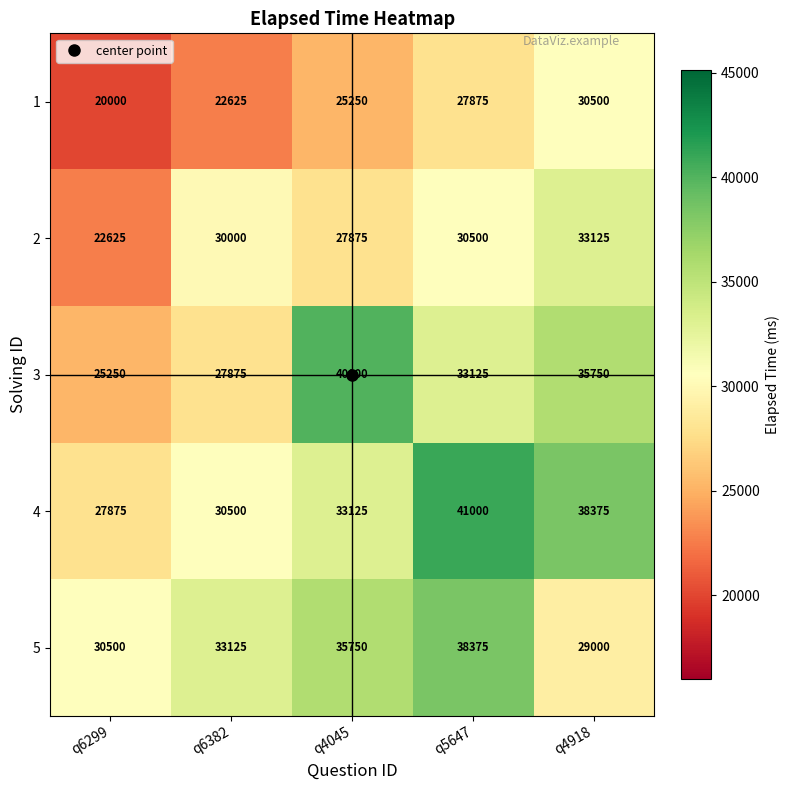

At which label is 5 closest to 33687?

q6382